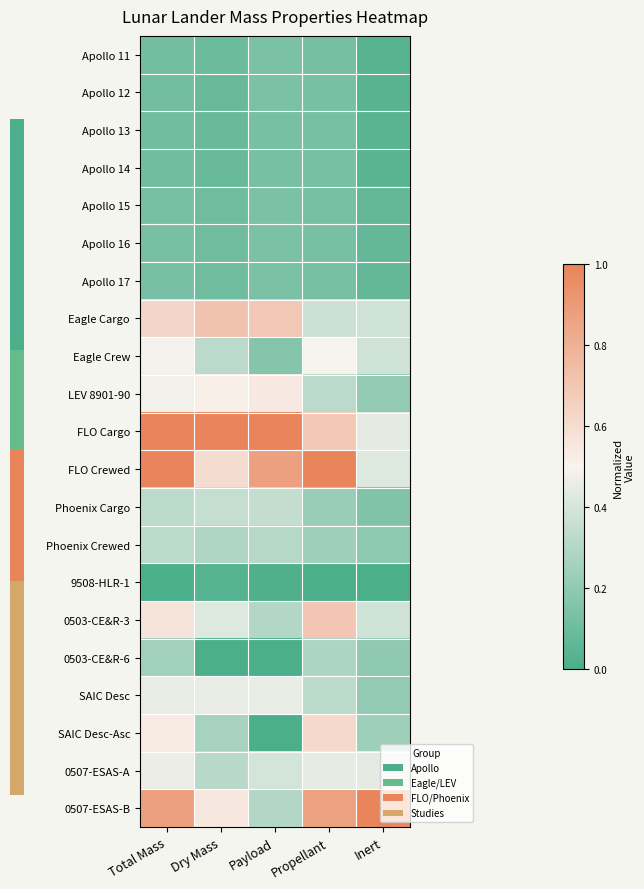

Where is Apollo 12 nearest to the value 0?

Inert